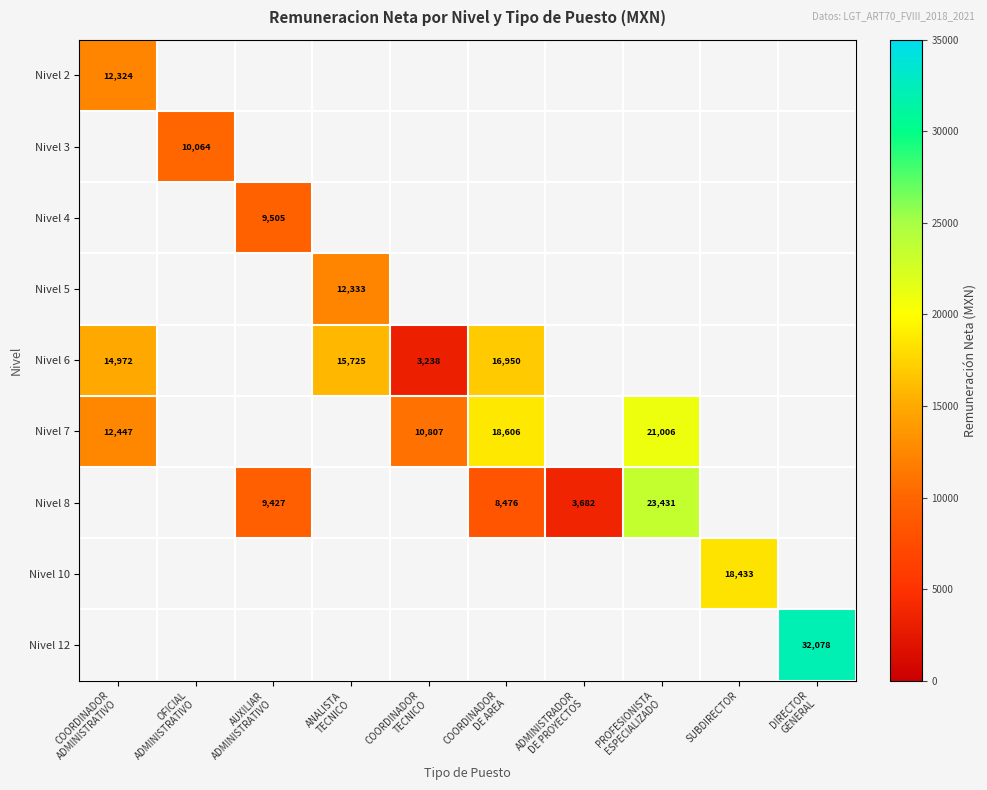

At how many categories does at least one series exceed 11489?

6